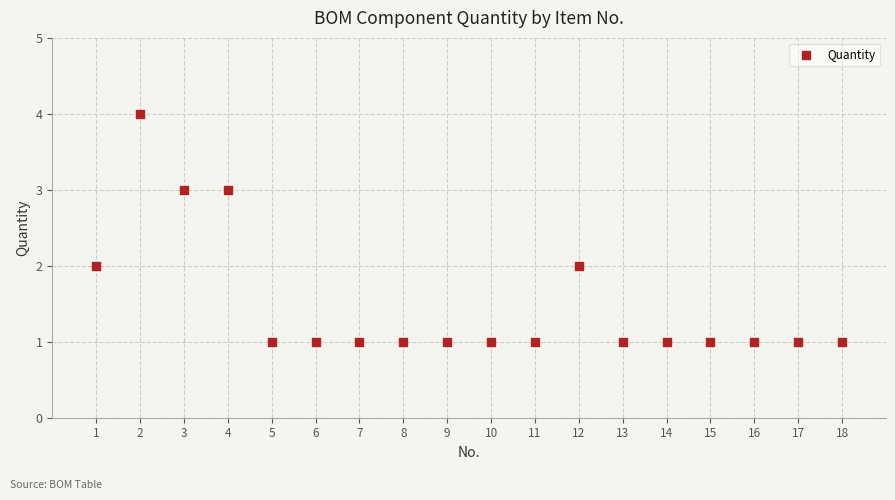

What is the range of Y values (max minus min)?

3